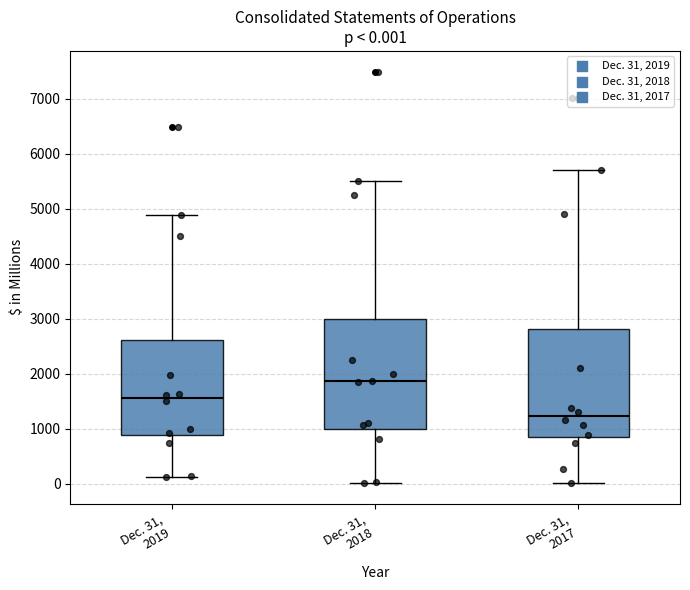

Which box has the lowest median line?

Dec. 31, 2017